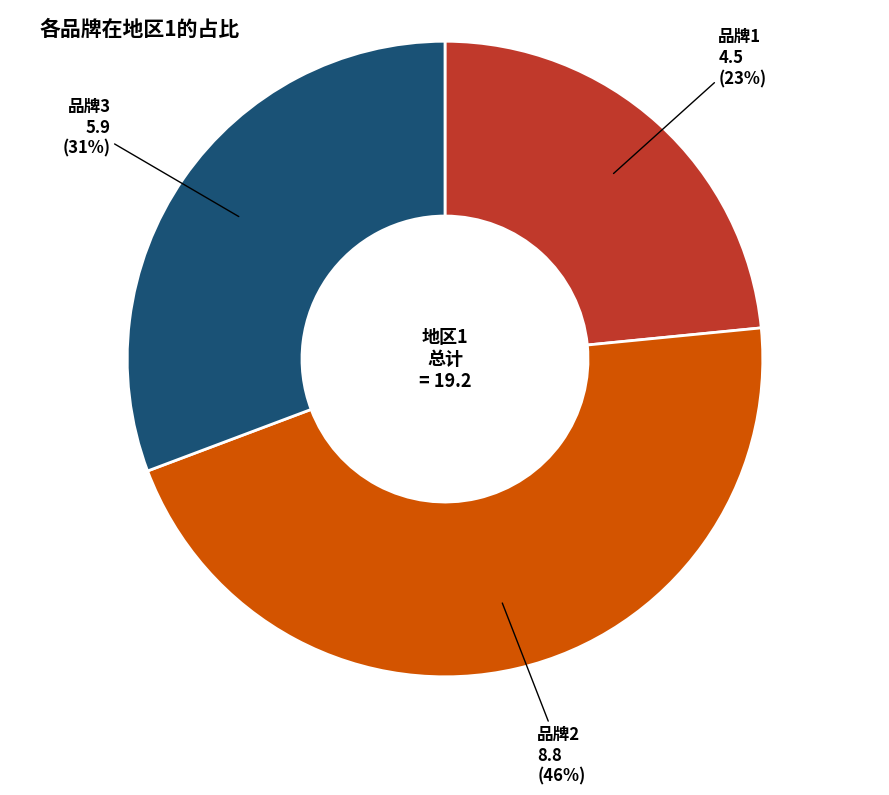

Is there any slice that represents more than half of the pie?

No